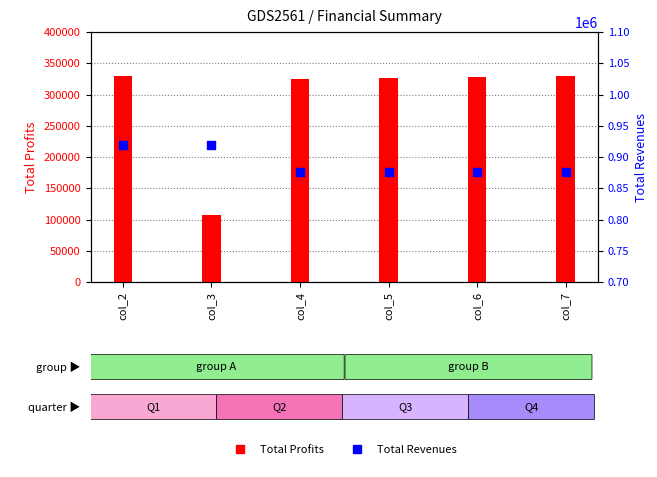

What are all the series names shown in the legend?

Total Profits, Total Revenues